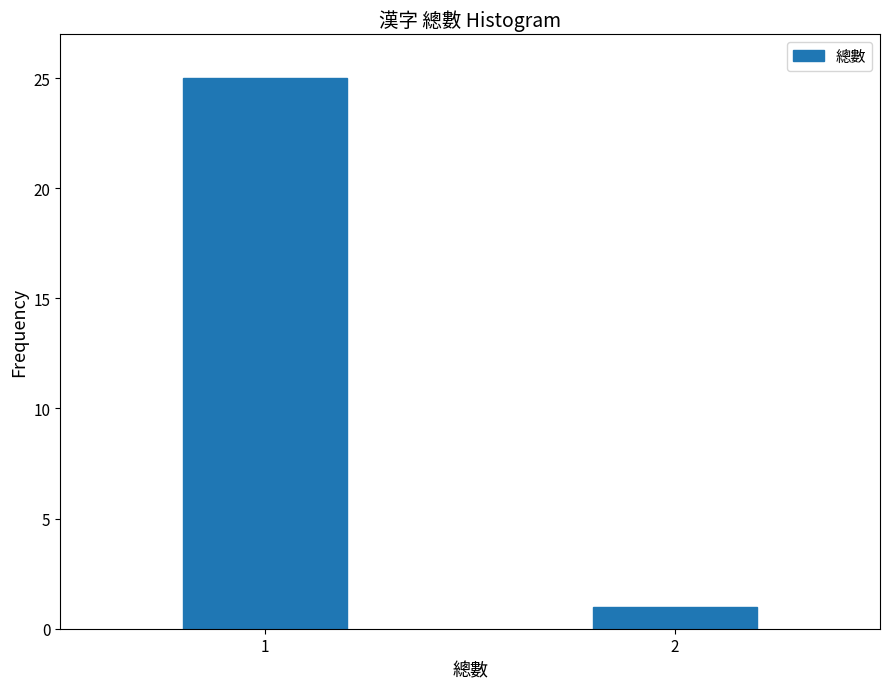

Reading left to right, extract all data points from this chart.

1=25	2=1